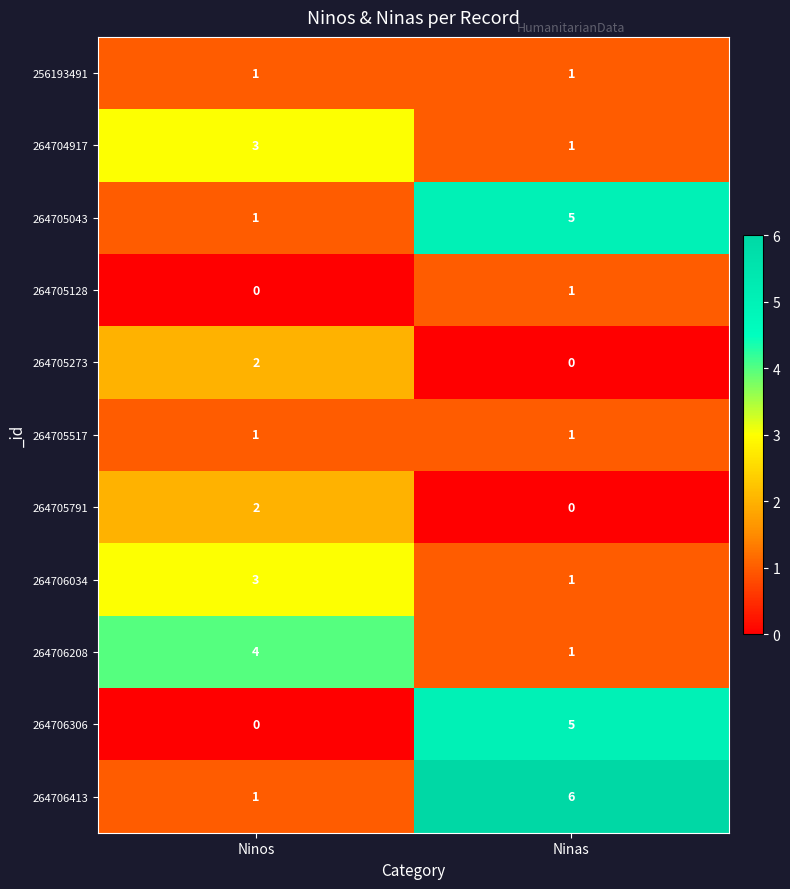

Which series has the largest total across all categories?

264706413